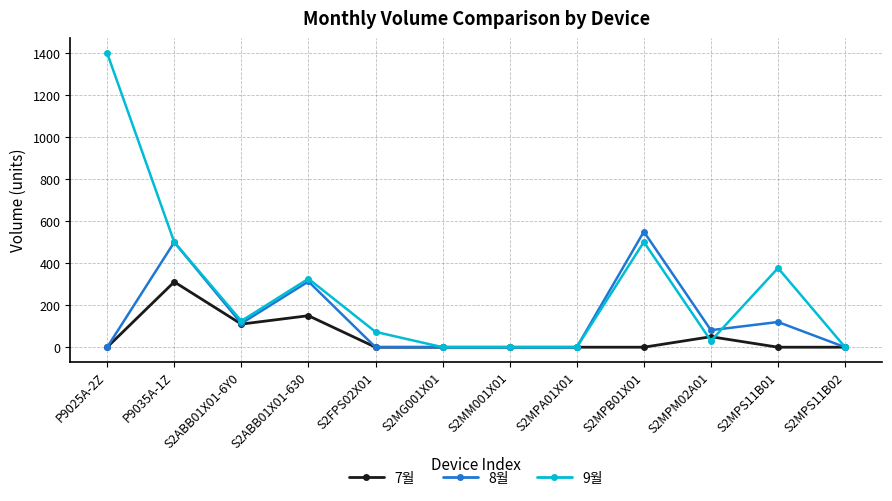

What is the value of the 7월 point at the 3rd from the left?

110